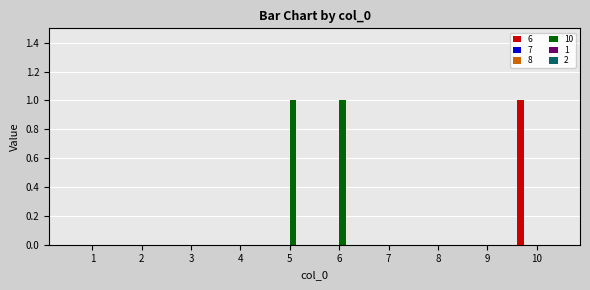

Rank the series at 6 from highest to lowest value.

10, 6, 7, 8, 1, 2